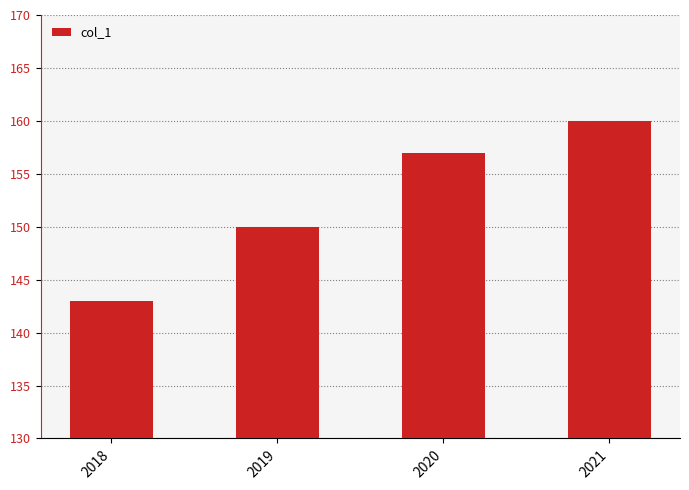

What is the smallest value displayed?

143